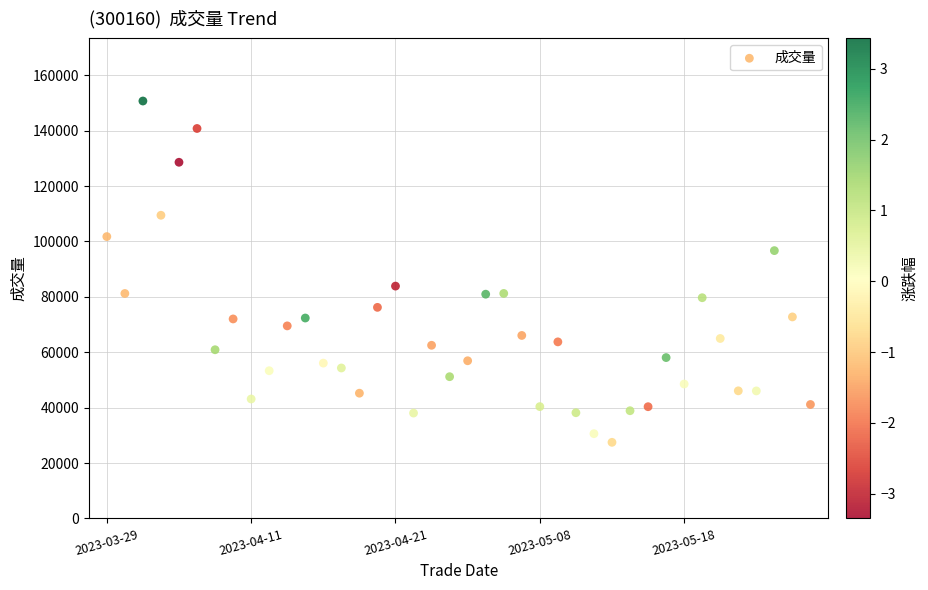

What is the range of Y values (max minus min)?

123227